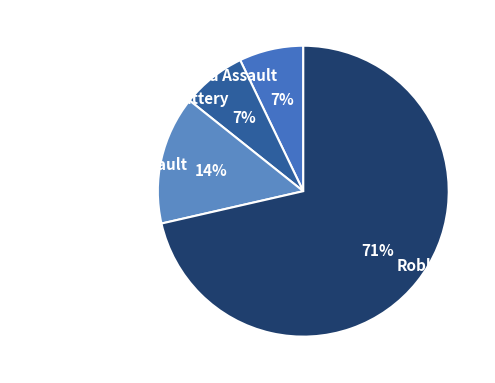

Combined, do Criminal Sexual Assault and Robbery account for over 50%?

Yes